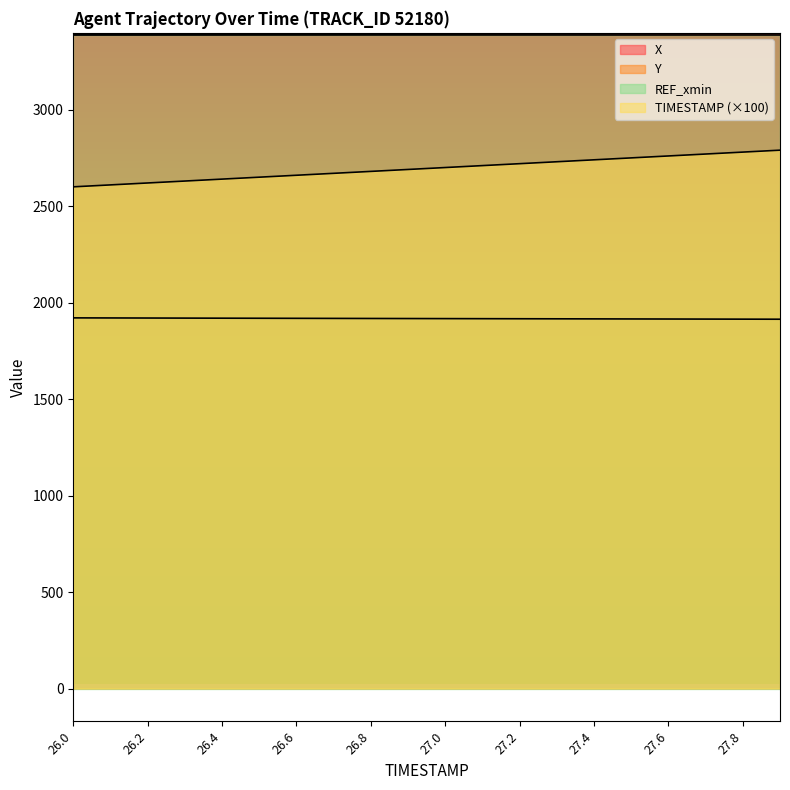

How many values in the X series exceed 3391?

12